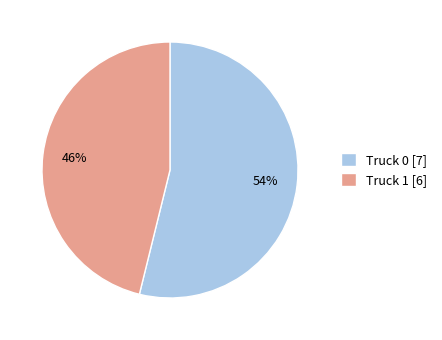

The Truck 0 slice represents 54% of the pie. True or false?

True